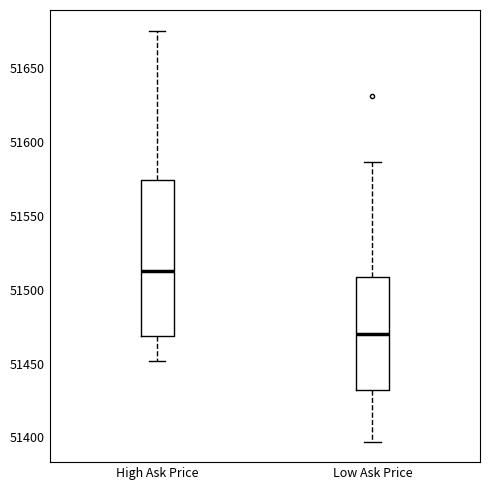

Reading left to right, read every box against the y-axis: the position of its median line, the range the box covers, and the ends of its whiskers. The values are not printed on the chart, so give them approximately, as read against the axis.

High Ask Price: median 51515, box 51470 to 51575, whiskers 51450 to 51675
Low Ask Price: median 51470, box 51435 to 51510, whiskers 51395 to 51585